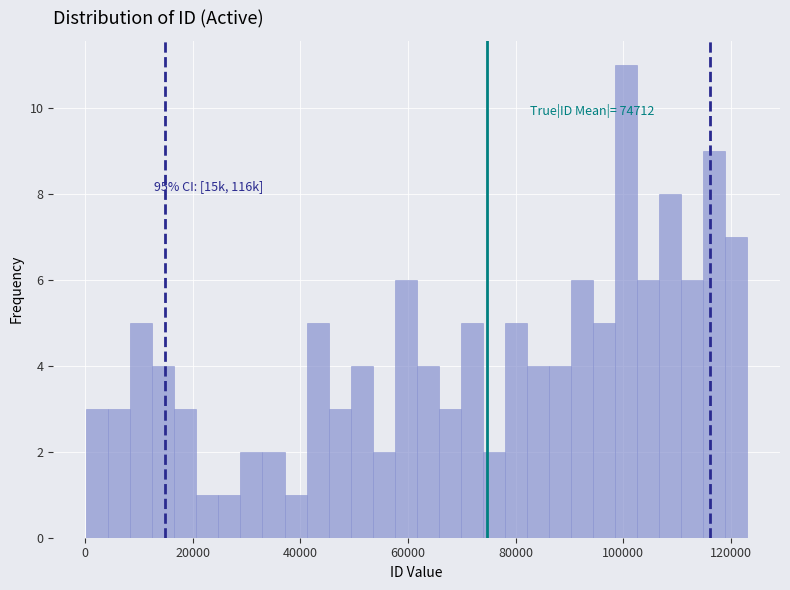

Read against the x-axis, roughly where is the centre of the tallest bar?

100000